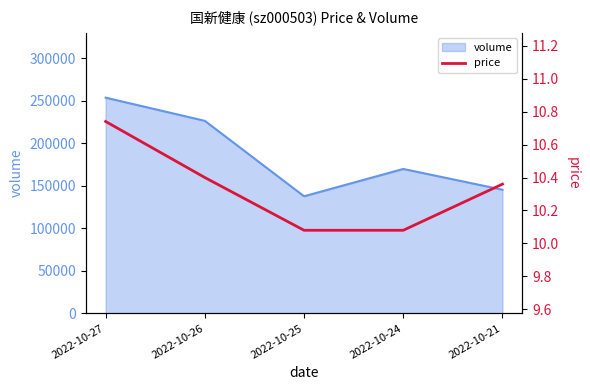

Count the number of categories in the chart.

5